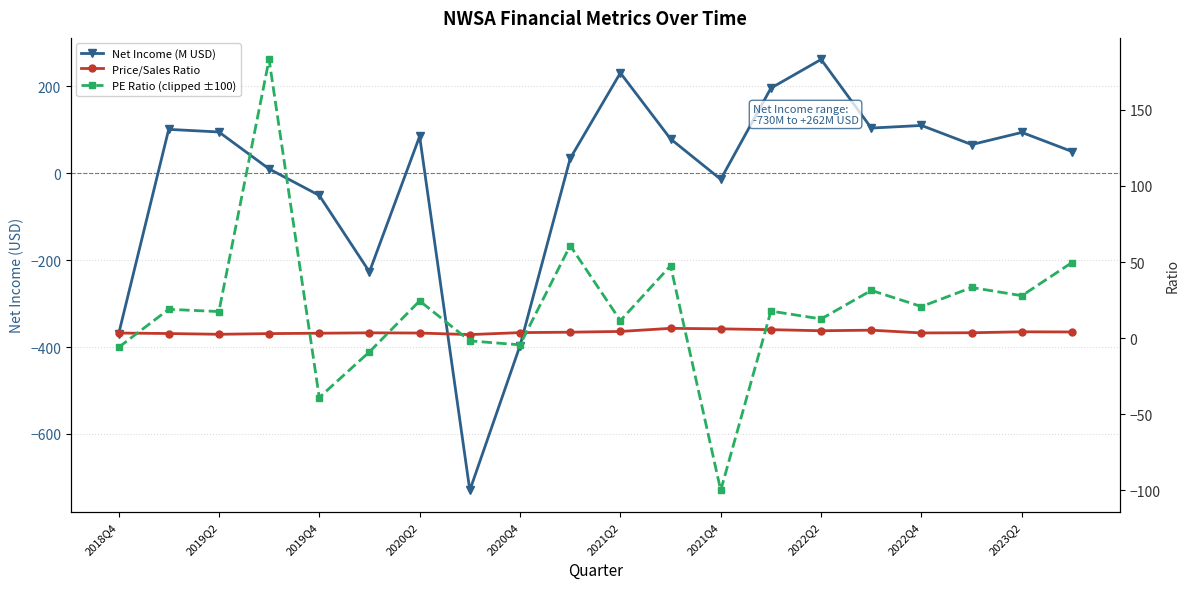

Which series changed the most between 2020Q4 and 2023Q2?

Net Income (M USD)